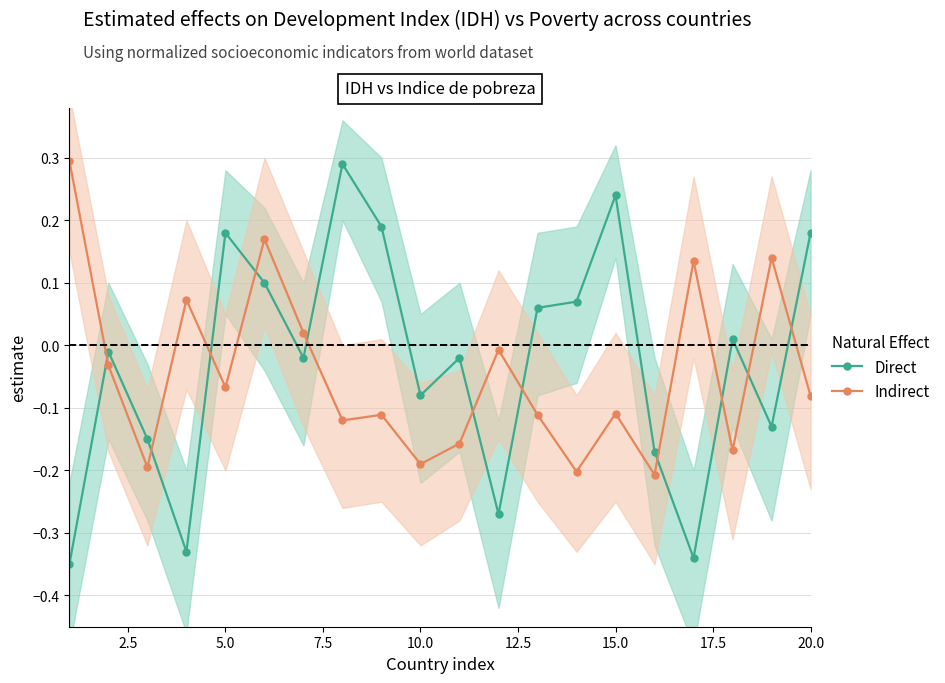

True or false: Direct has a value of 0.1 at 15.0.

False